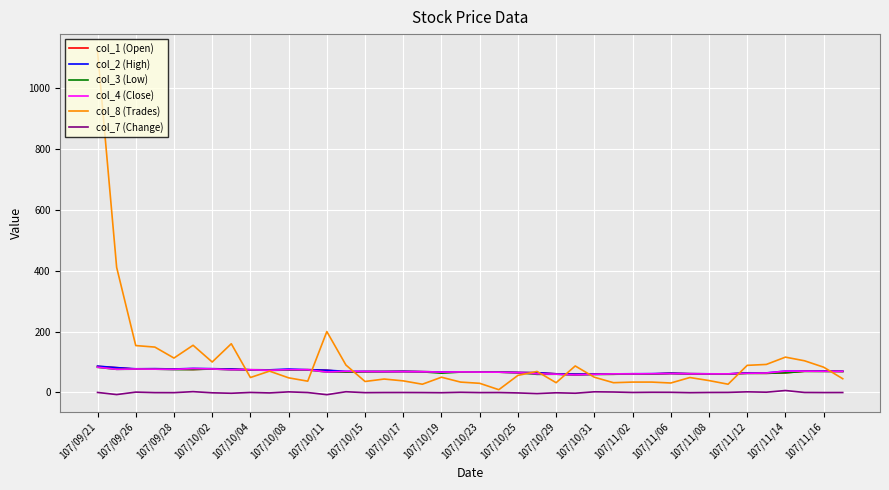

What is the highest value of the col_4 (Close) series?

83.0